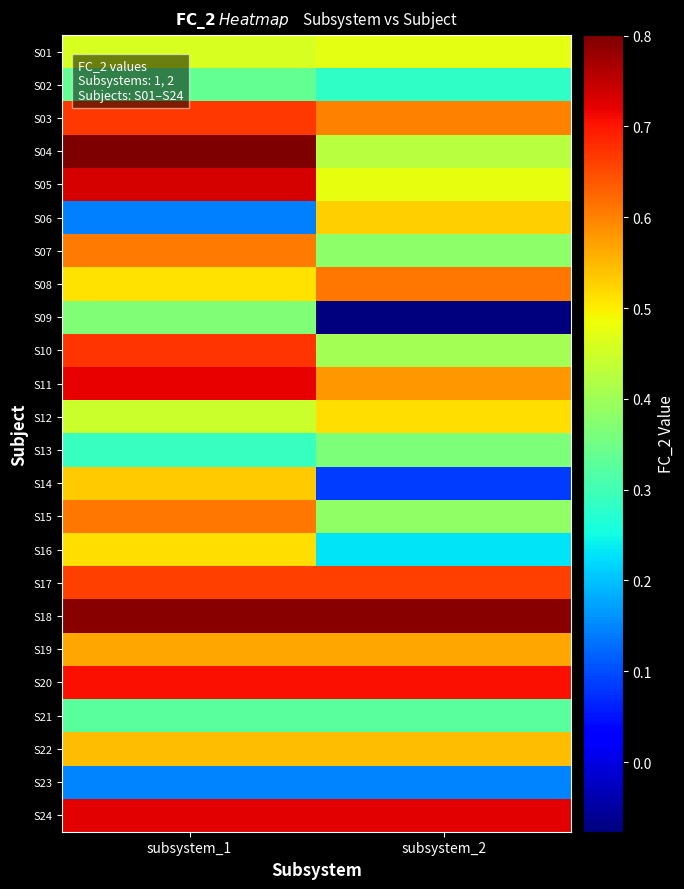

At subsystem_2, list the series in order from smallest to largest.

S09, S14, S23, S16, S02, S21, S13, S07, S15, S10, S04, S01, S05, S12, S06, S22, S19, S11, S03, S08, S17, S20, S24, S18